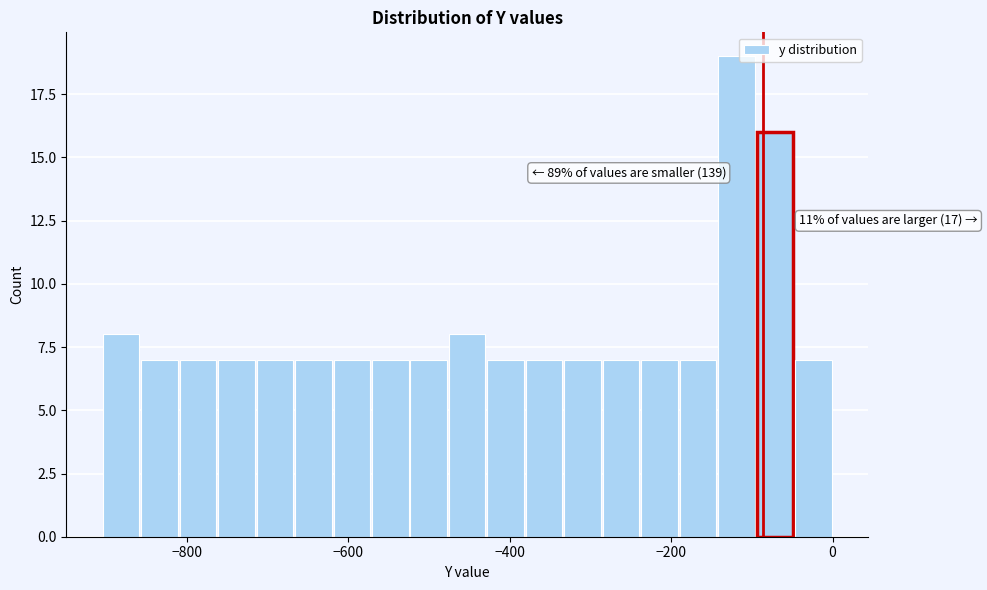

Read against the x-axis, roughly where is the centre of the tallest bar?

-120